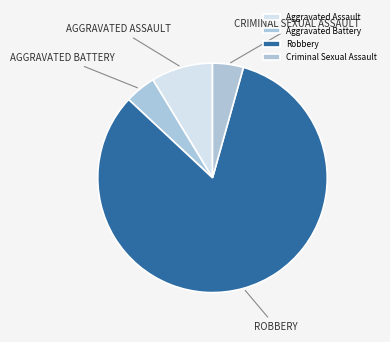

What is the change in value from Aggravated Assault to Robbery?

+17